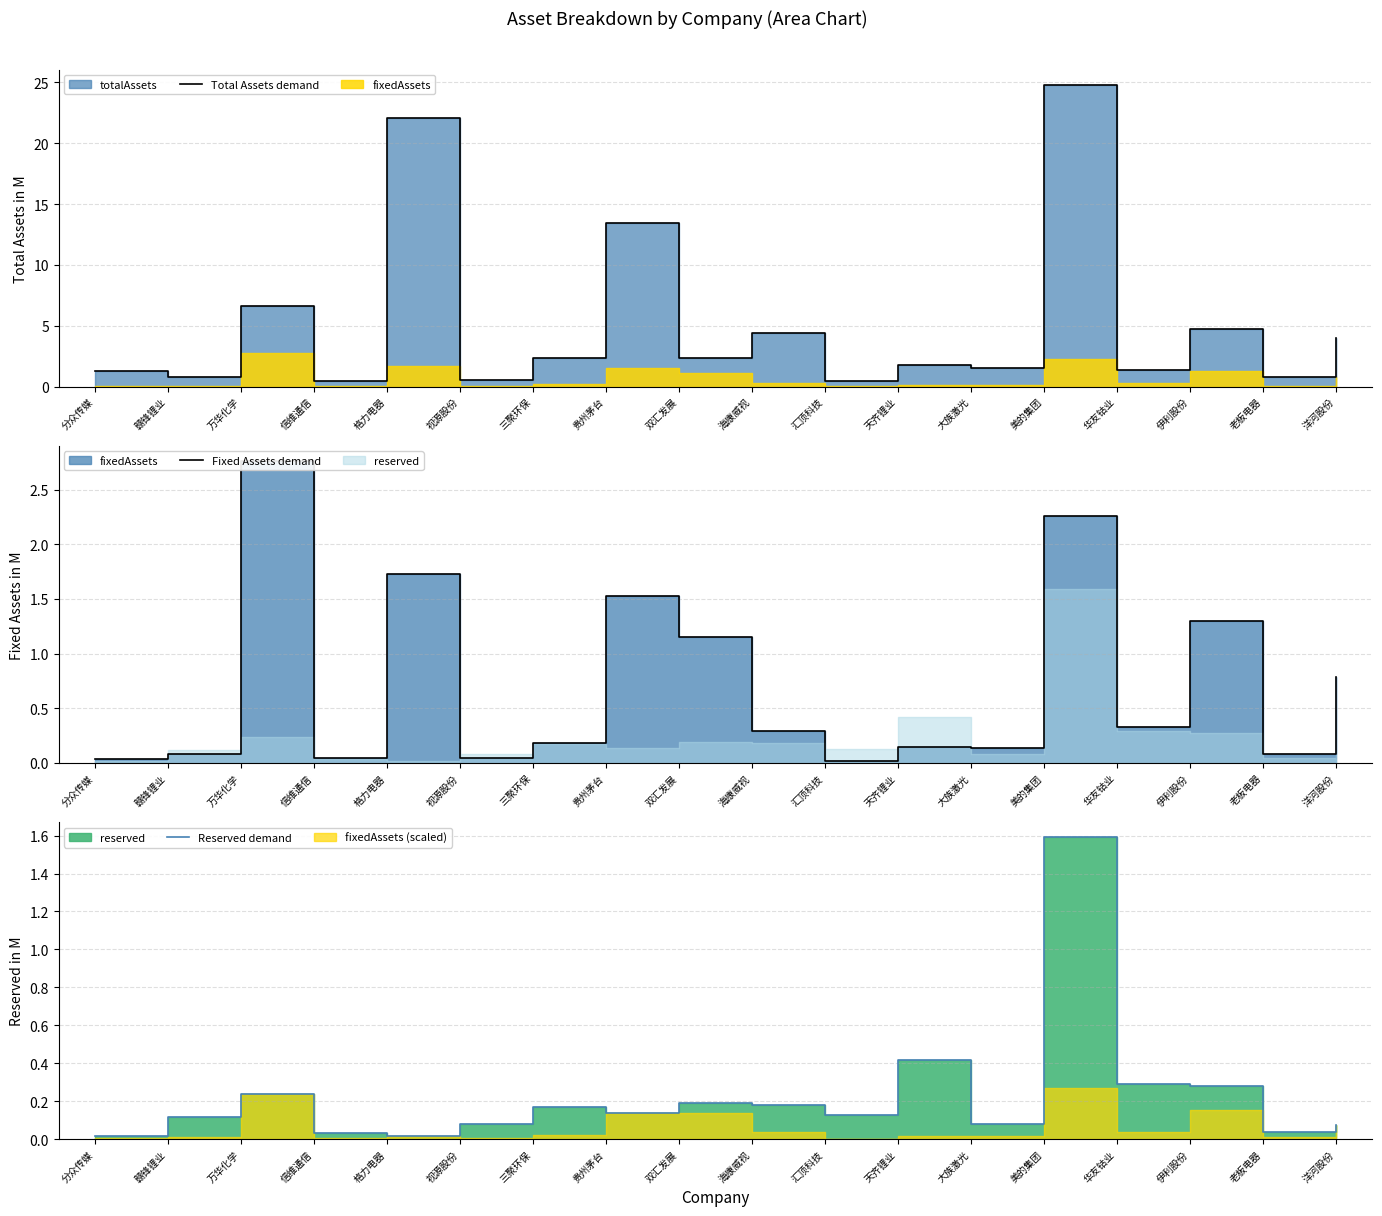

True or false: Total Assets demand and Fixed Assets demand intersect in this chart.

False